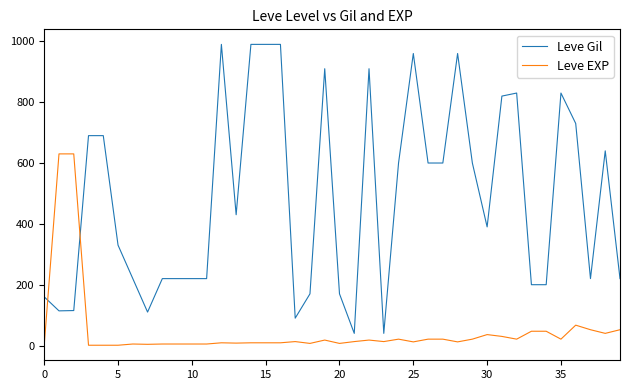

How many times do Leve Gil and Leve EXP cross each other?

2